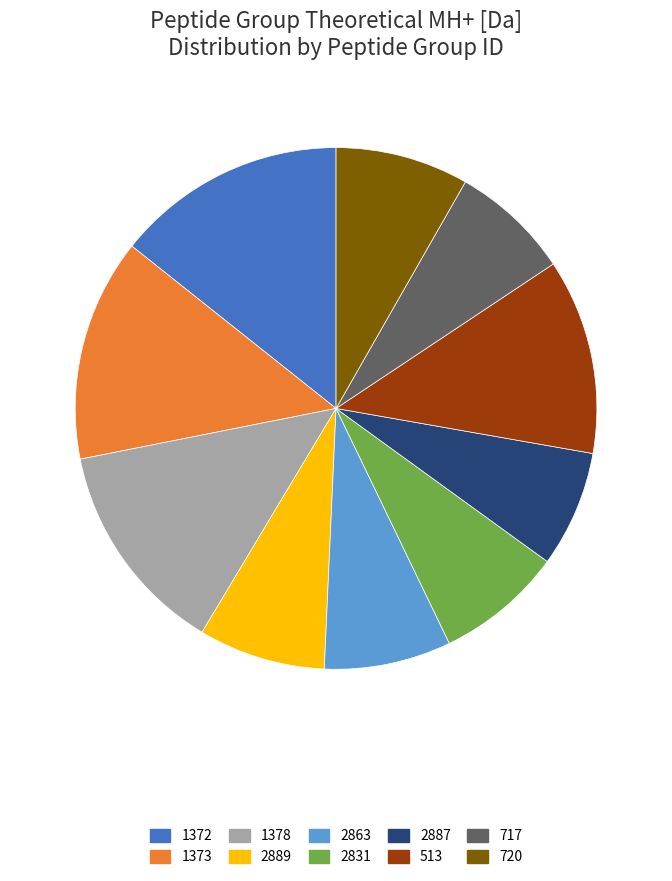

True or false: 717 accounts for 7% of the total.

True